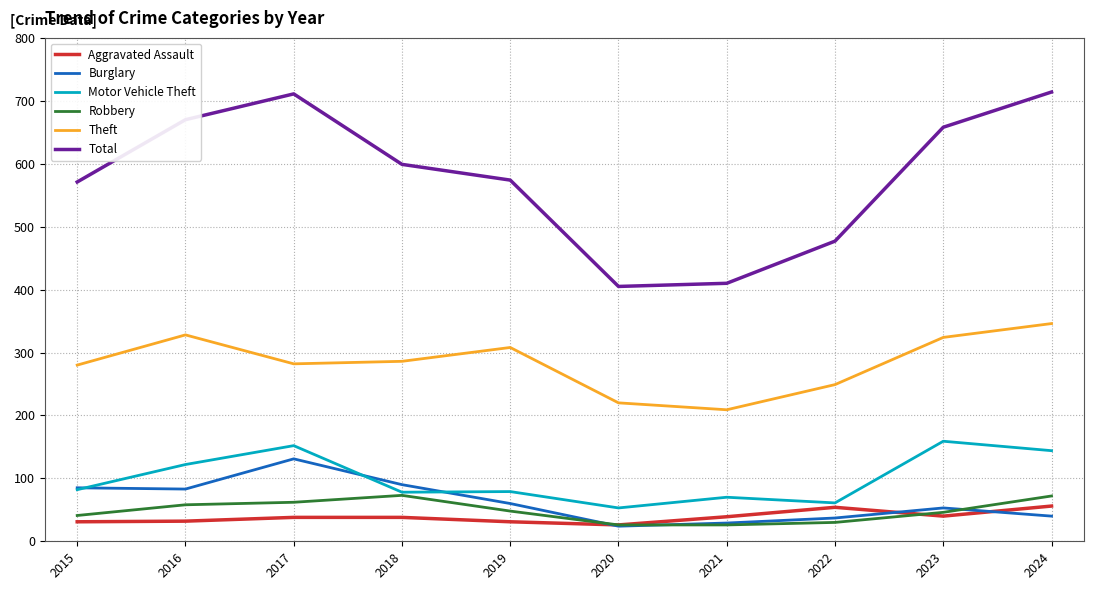

What is the total value across all series at 2017?

1376